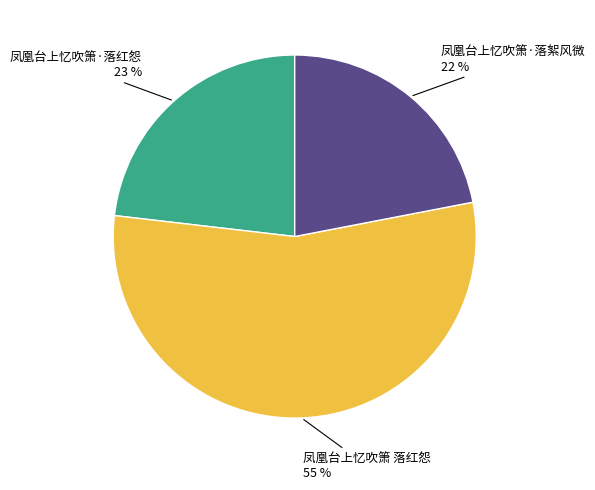

Is the sum of 凤凰台上忆吹箫·落红怨 and 凤凰台上忆吹箫 落红怨 greater than half?

Yes